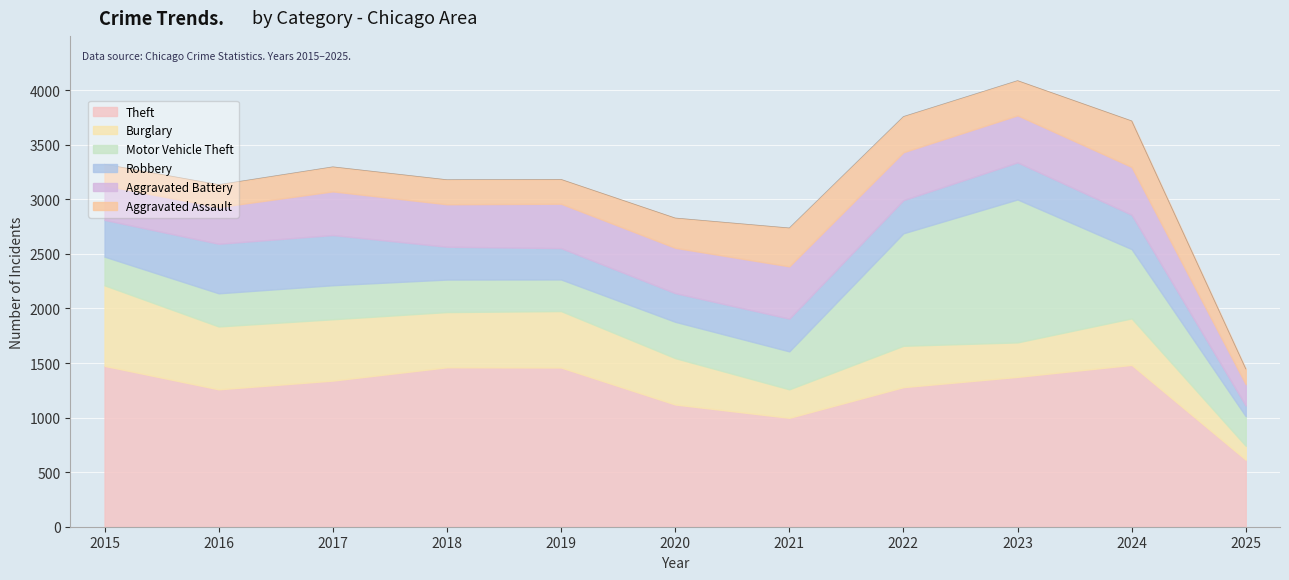

List the labels in order of Burglary value, smallest first.

2025, 2021, 2023, 2022, 2020, 2024, 2018, 2019, 2017, 2016, 2015